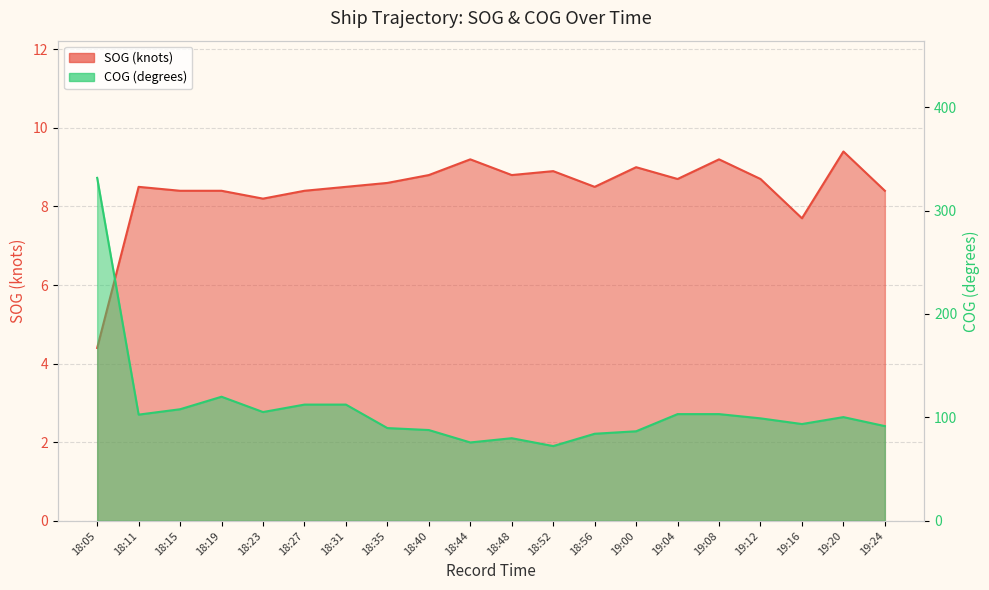

Is the value of SOG at 19:04 greater than the value of COG at 18:05?

No